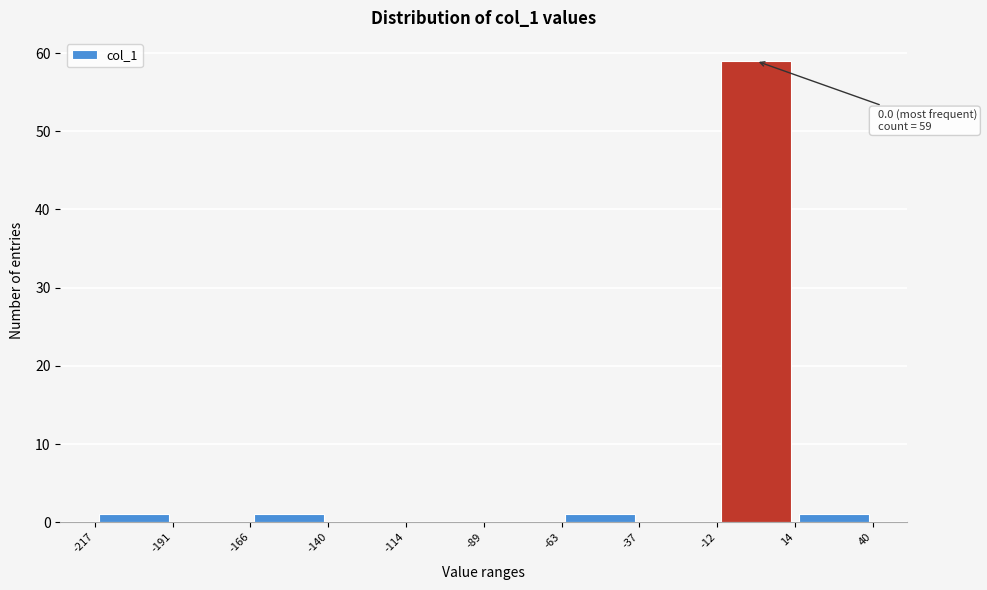

Which range on the x-axis has the tallest bar?

-12 to 14